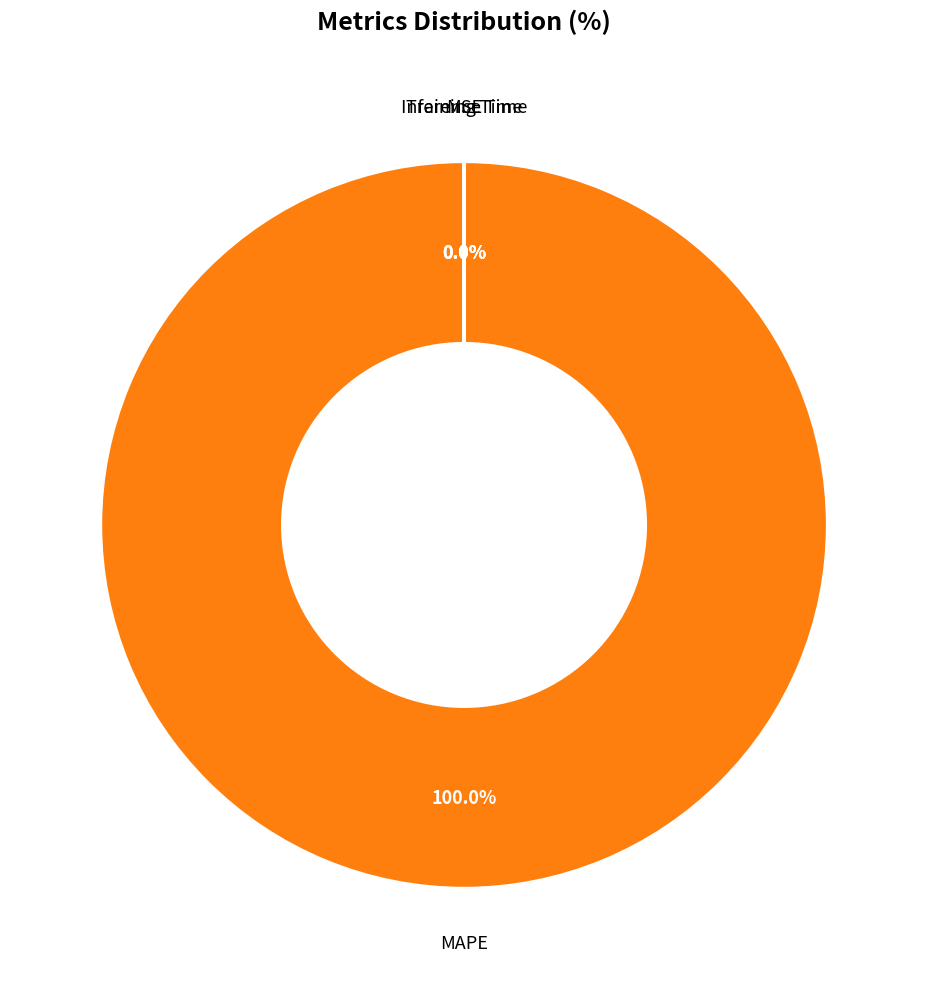

Is there a majority slice in this chart?

Yes